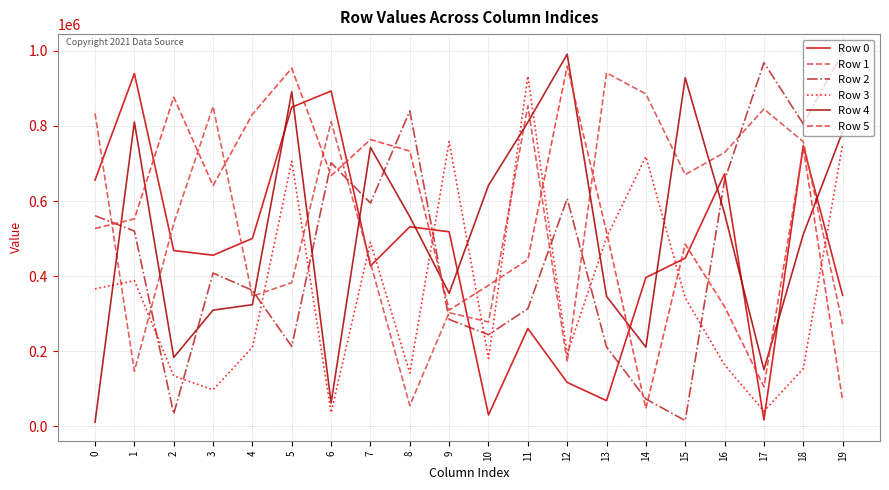

Which series has the largest range (max minus min)?

Row 2